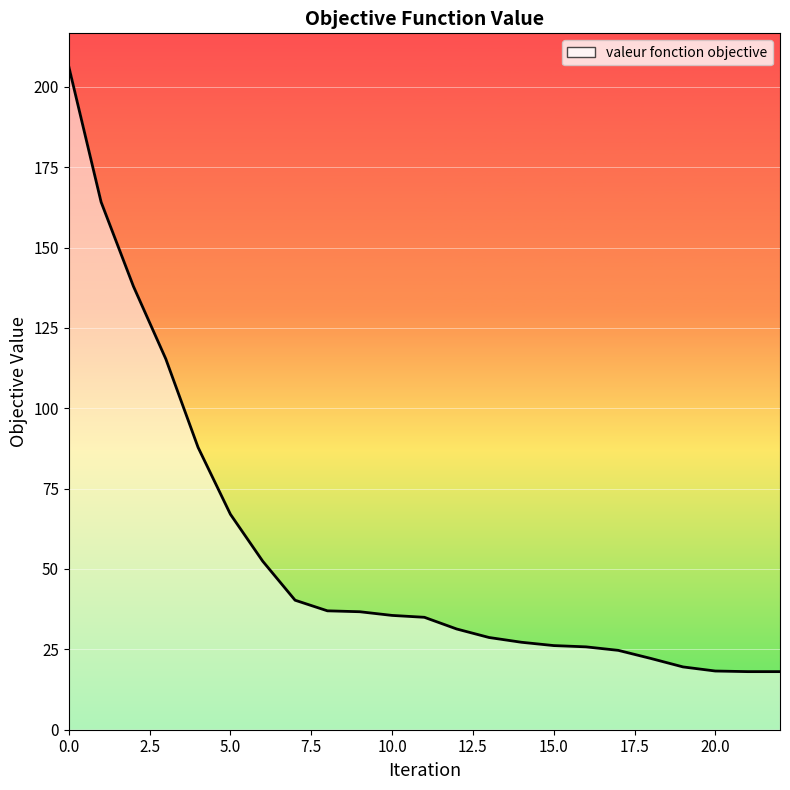

What is the smallest value displayed?

18.1